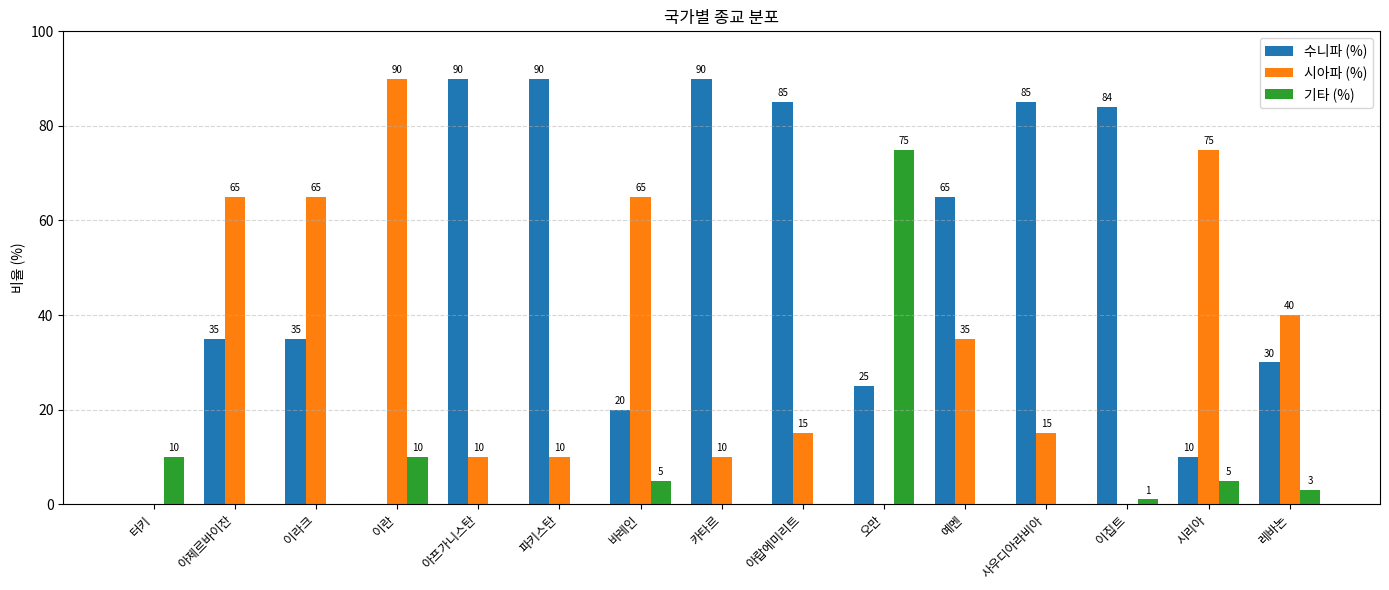

Reading right to left, what are all the values shown in this chart?

수니파 (%): 30	10	84	85	65	25	85	90	20	90	90	0	35	35	0
시아파 (%): 40	75	0	15	35	0	15	10	65	10	10	90	65	65	0
기타 (%): 3	5	1	0	0	75	0	0	5	0	0	10	0	0	10